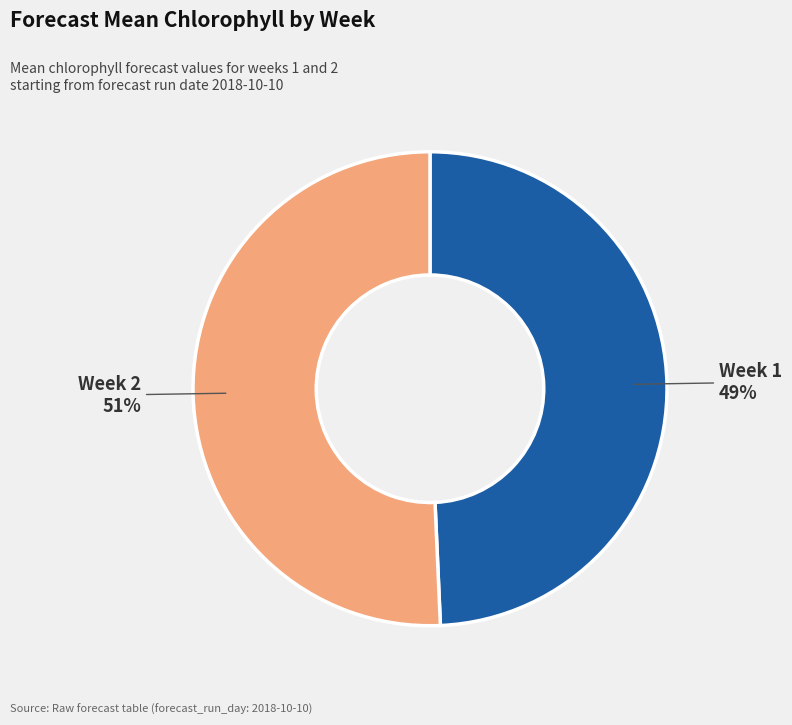

Is there any slice that represents more than half of the pie?

Yes